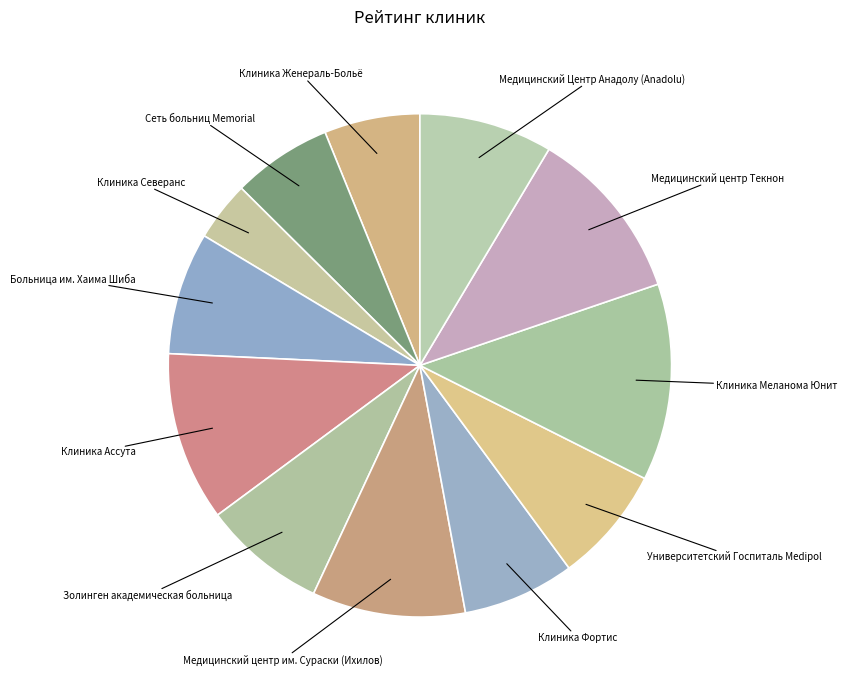

How many segments does this pie chart have?

12